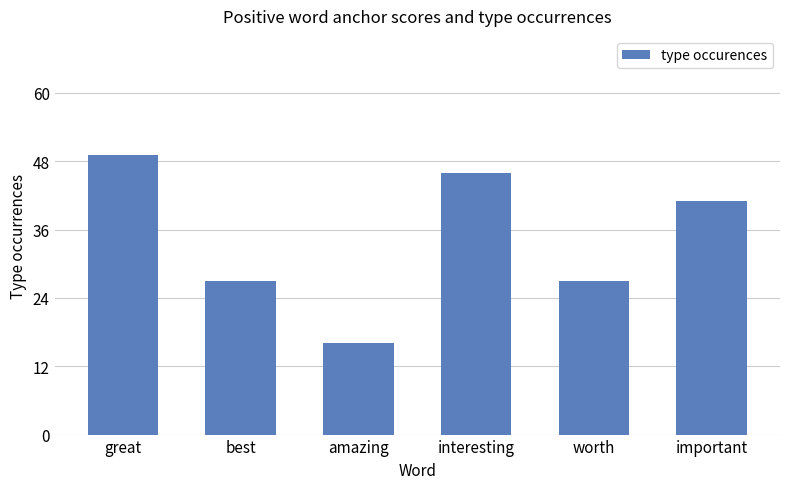

What is the difference between the values at best and important?

14